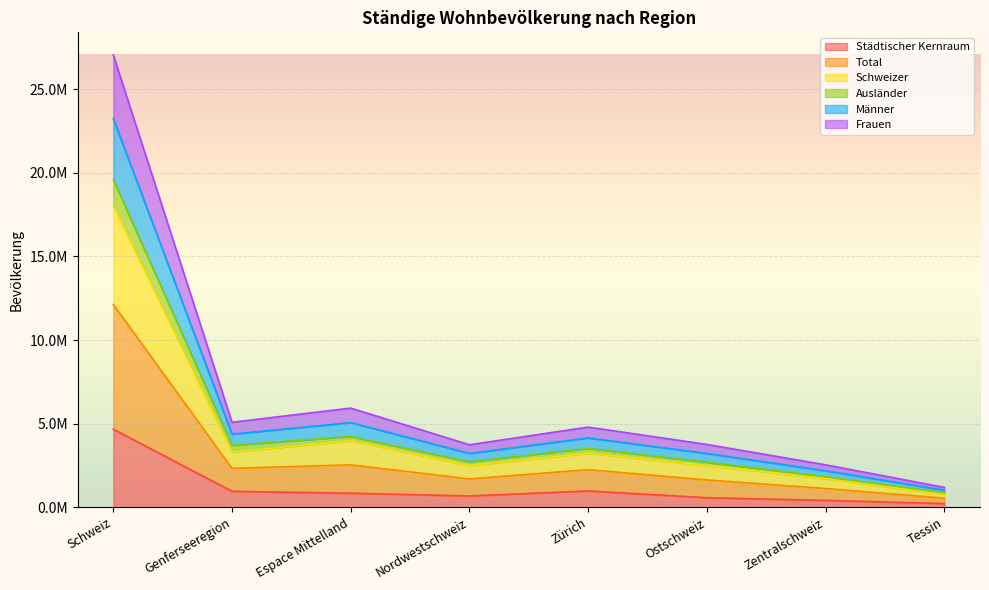

What are all the series names shown in the legend?

Städtischer Kernraum, Total, Schweizer, Ausländer, Männer, Frauen